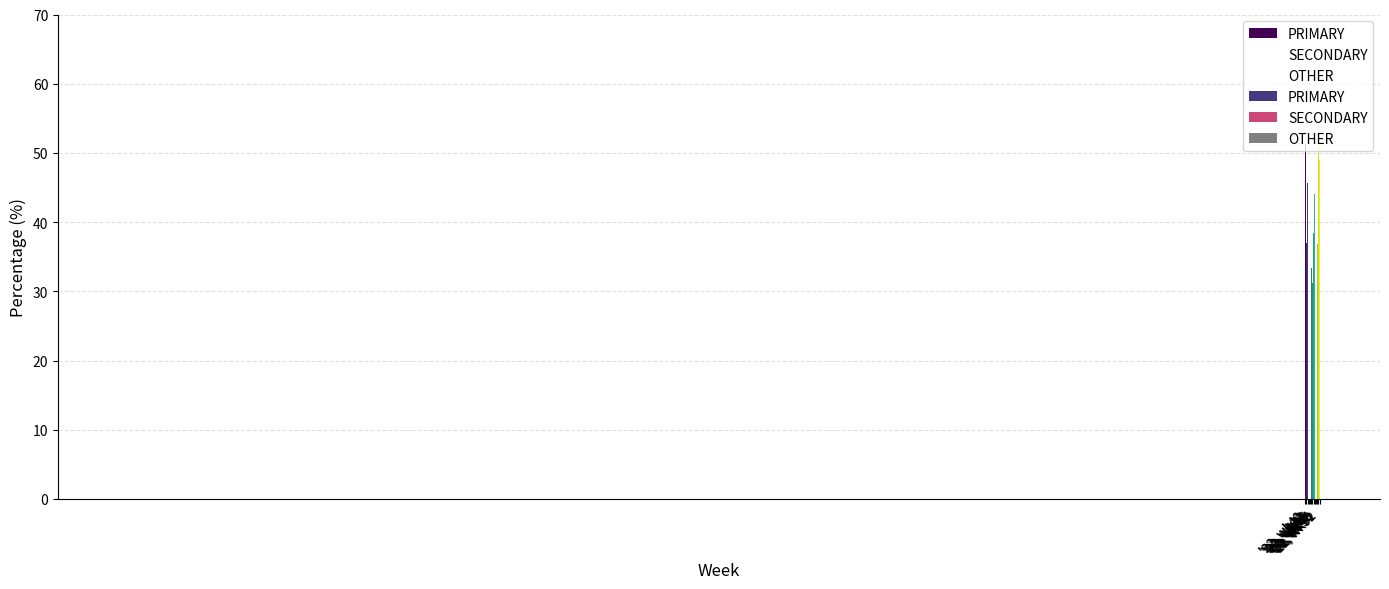

Is the value of OTHER at '22, wk40 greater than the value of SECONDARY at '22, wk46?

No